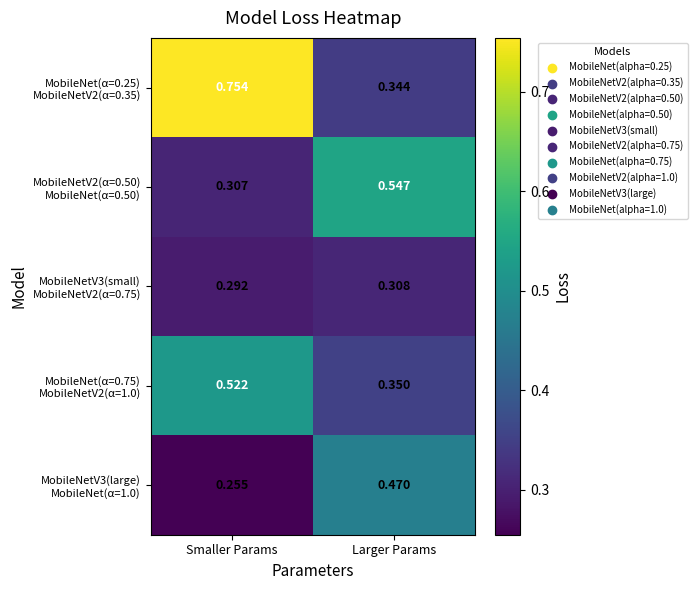

Which category has the lowest value across all series?

Smaller Params